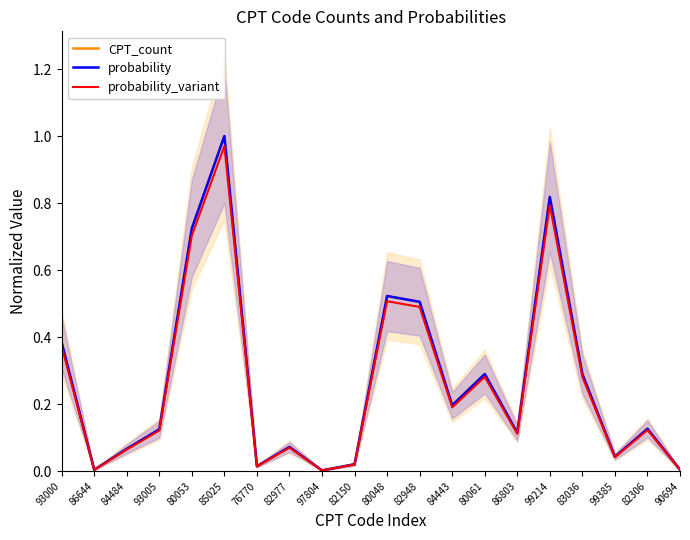

Is it true that probability equals 0.4 at 83036?

False